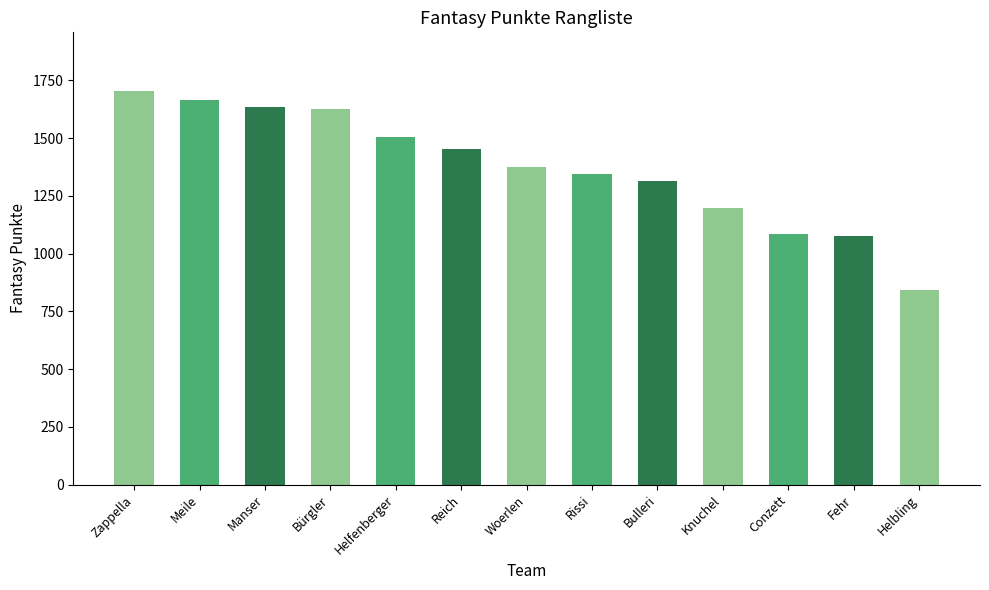

Is it true that the value at Bürgler is 1627?

True